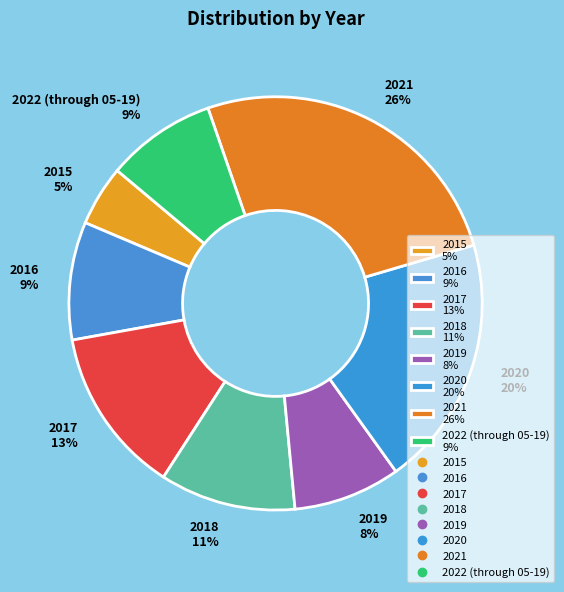

The 2022 (through 05-19) slice represents 3% of the pie. True or false?

False